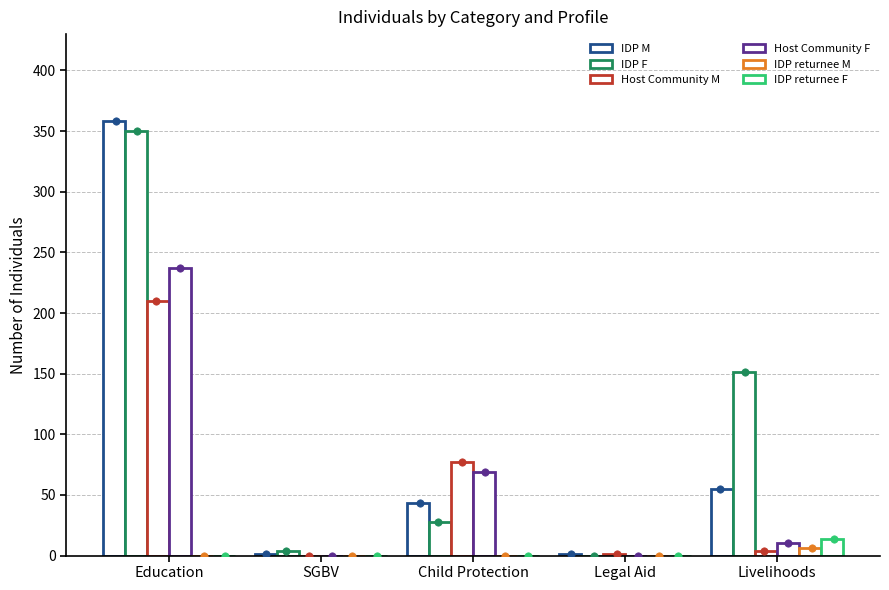

Is the value of IDP F at SGBV greater than the value of IDP returnee F at Legal Aid?

Yes